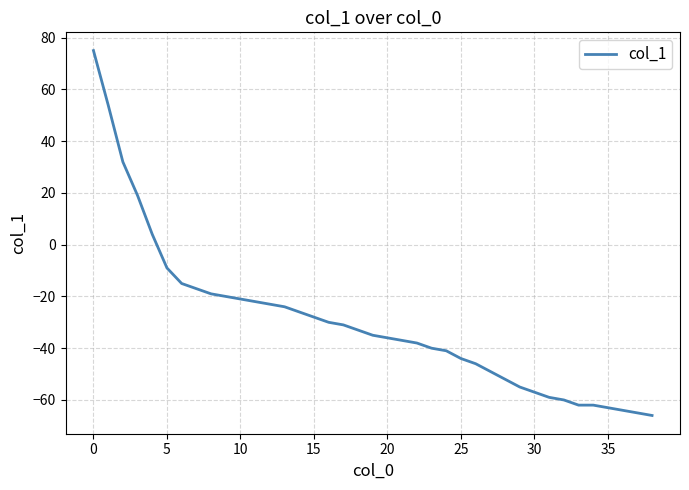

What is the smallest value displayed?

-66